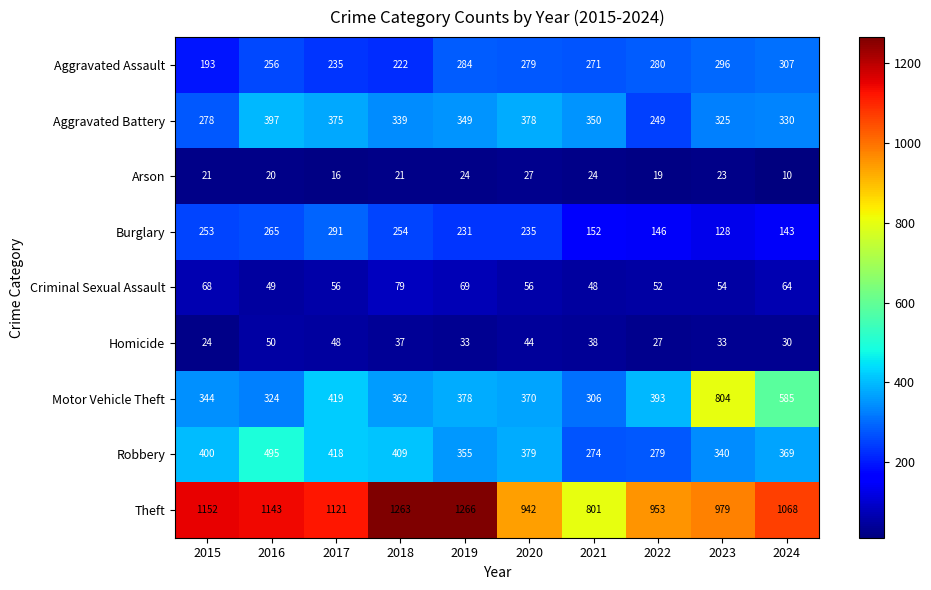

At 2017, list the series in order from smallest to largest.

Arson, Homicide, Criminal Sexual Assault, Aggravated Assault, Burglary, Aggravated Battery, Robbery, Motor Vehicle Theft, Theft